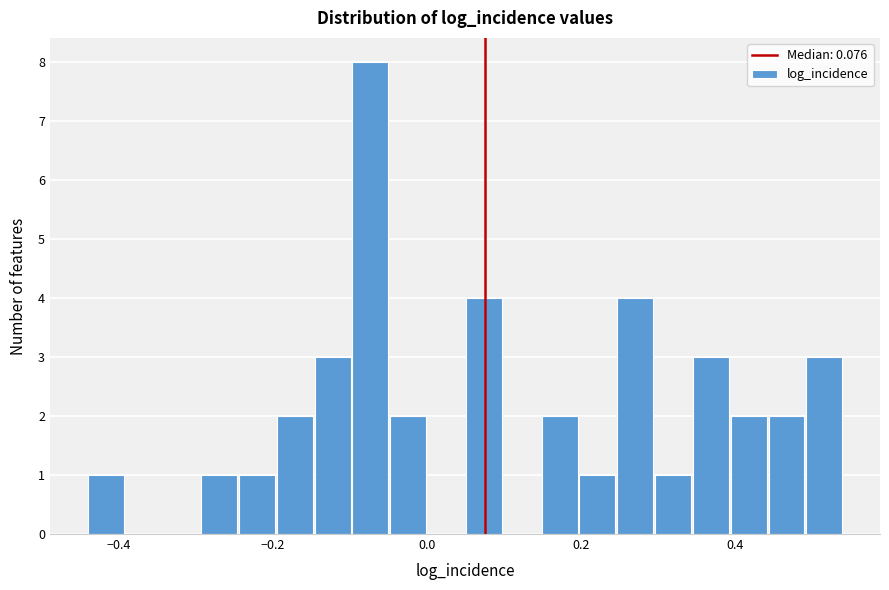

Read against the x-axis, roughly where is the centre of the tallest bar?

-0.08